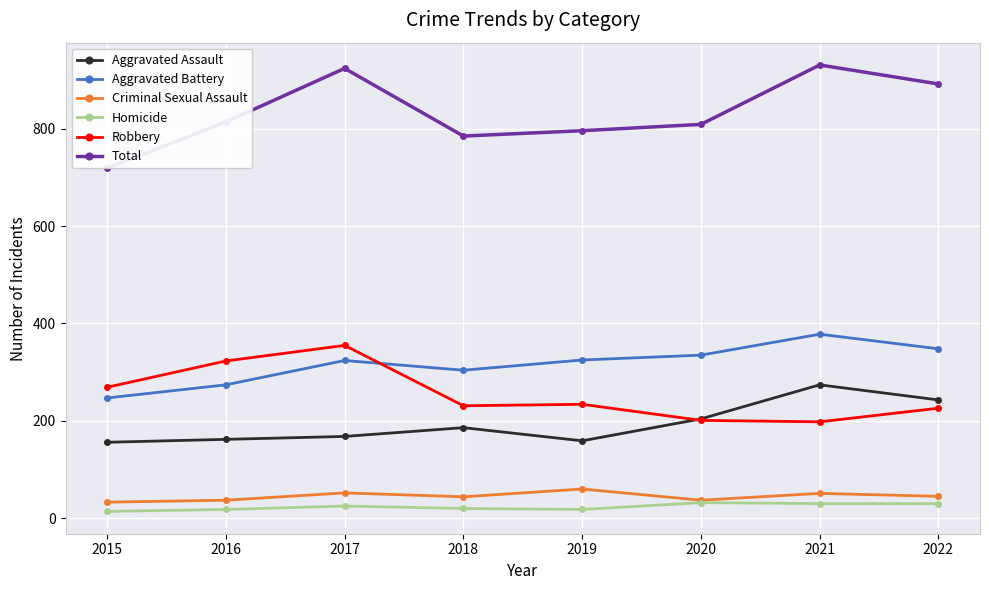

In Aggravated Battery, how many points are higher than both neighbors (excluding endpoints)?

2